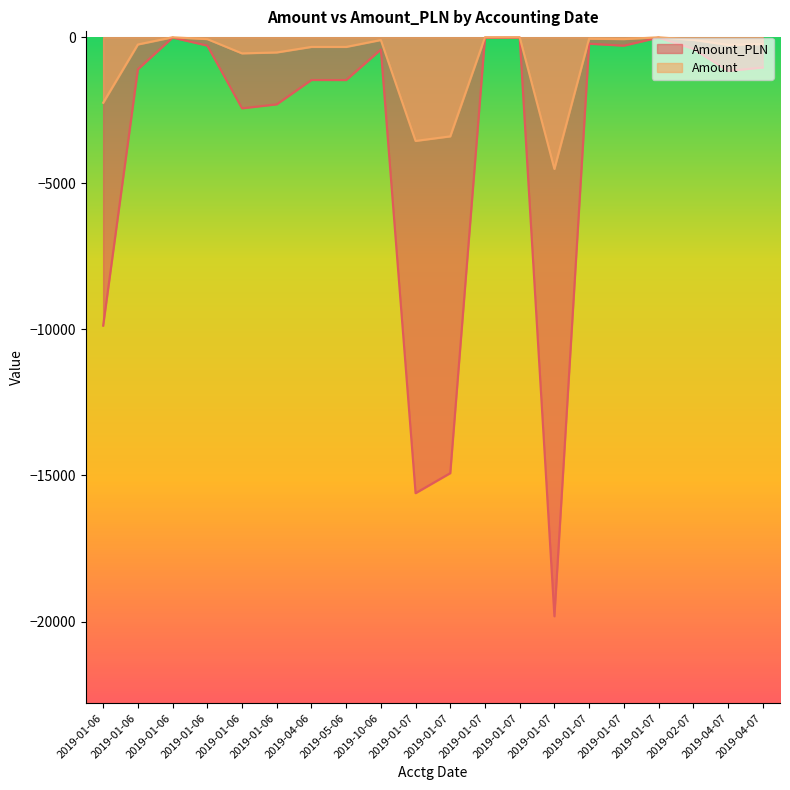

At which label does Amount_PLN reach its peak?

2019-01-07